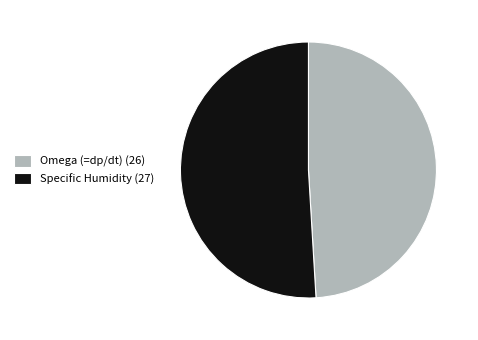

Rank the categories by value from highest to lowest.

Specific Humidity (27), Omega (=dp/dt) (26)